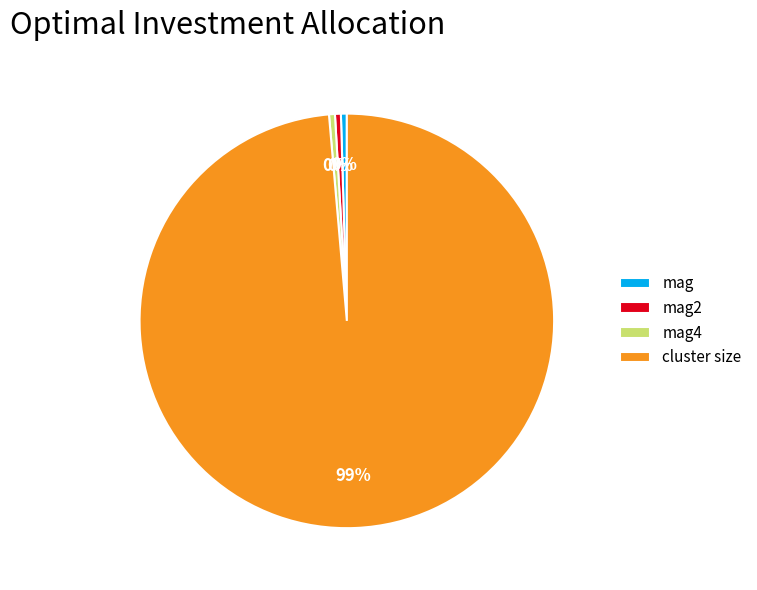

Is there any slice that represents more than half of the pie?

Yes